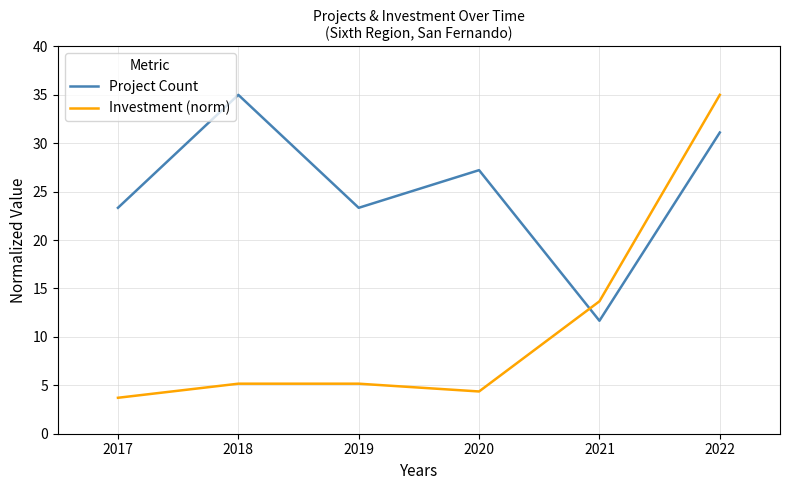

What is the difference between the maximum and minimum values in the Project Count series?

23.3